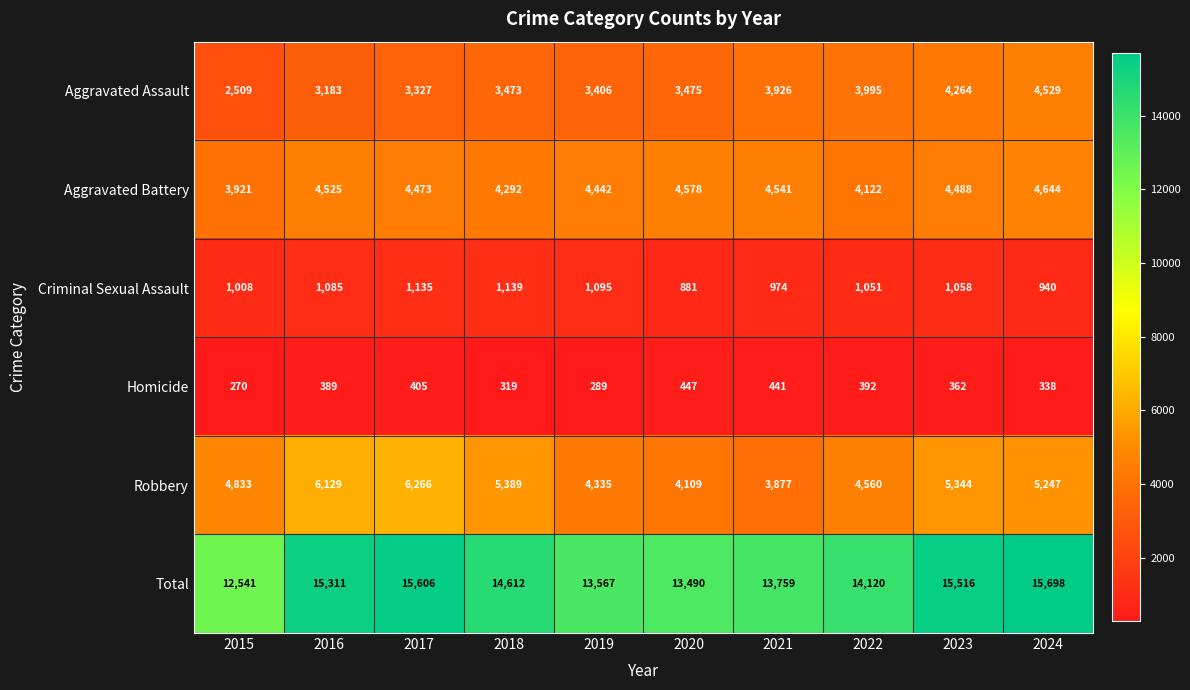

At which label does Total reach its peak?

2024